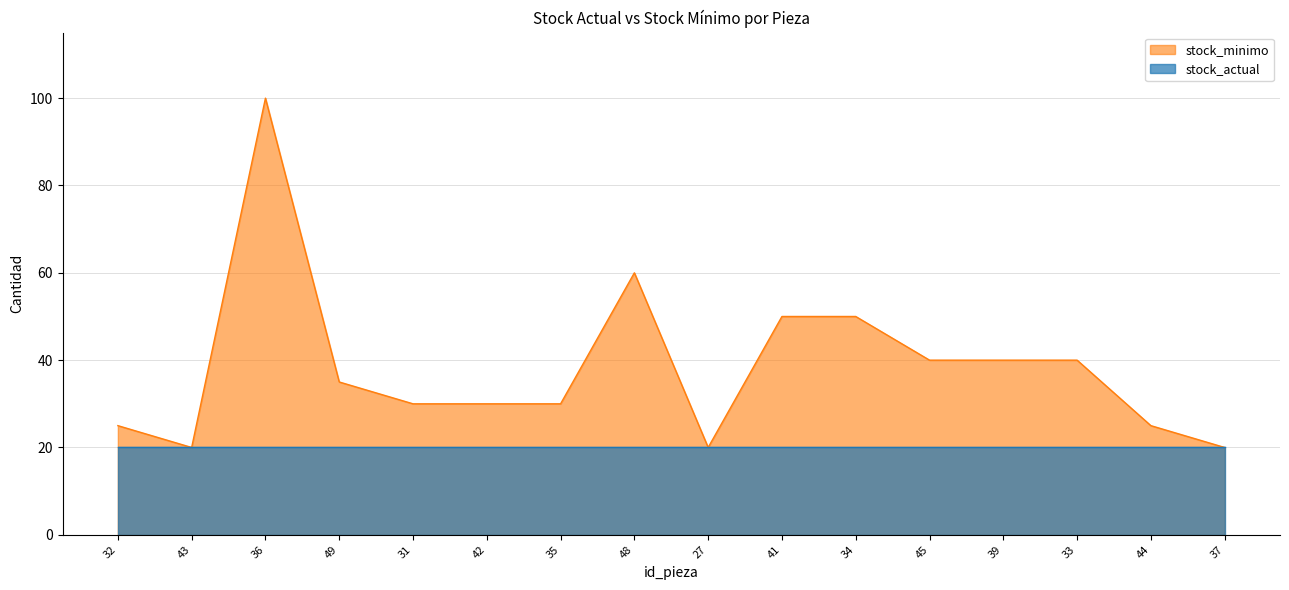

What value does the data have at 44?

25